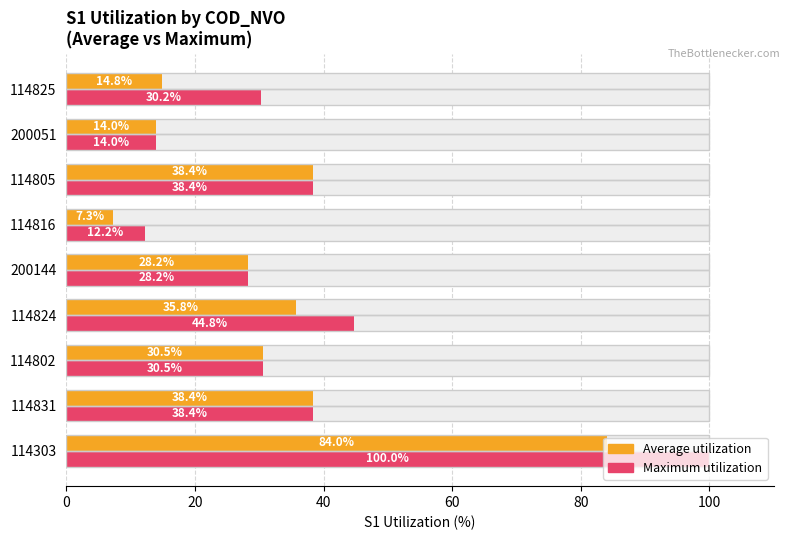

Rank the series by their average value, from highest to lowest.

Maximum utilization, Average utilization